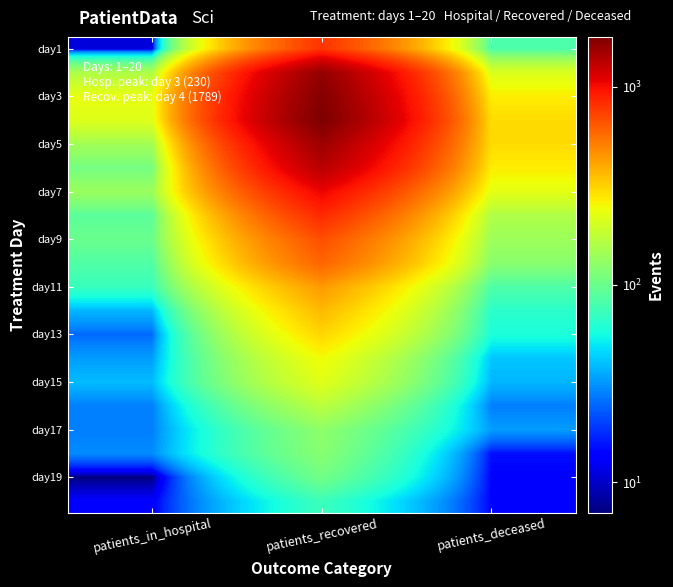

What is the smallest value displayed?

7